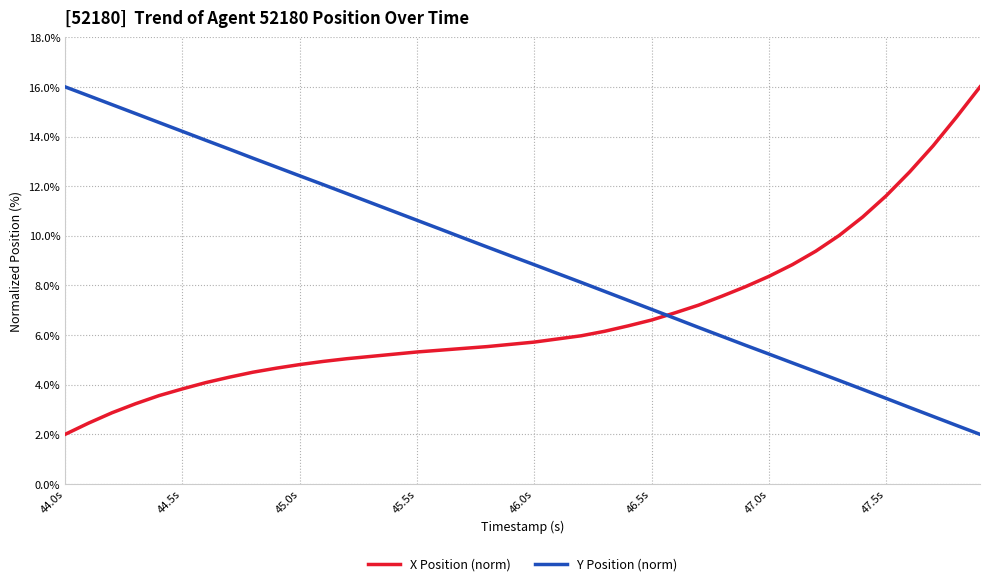

What is the difference between the maximum and second lowest values in the Y Position (norm) series?

13.6